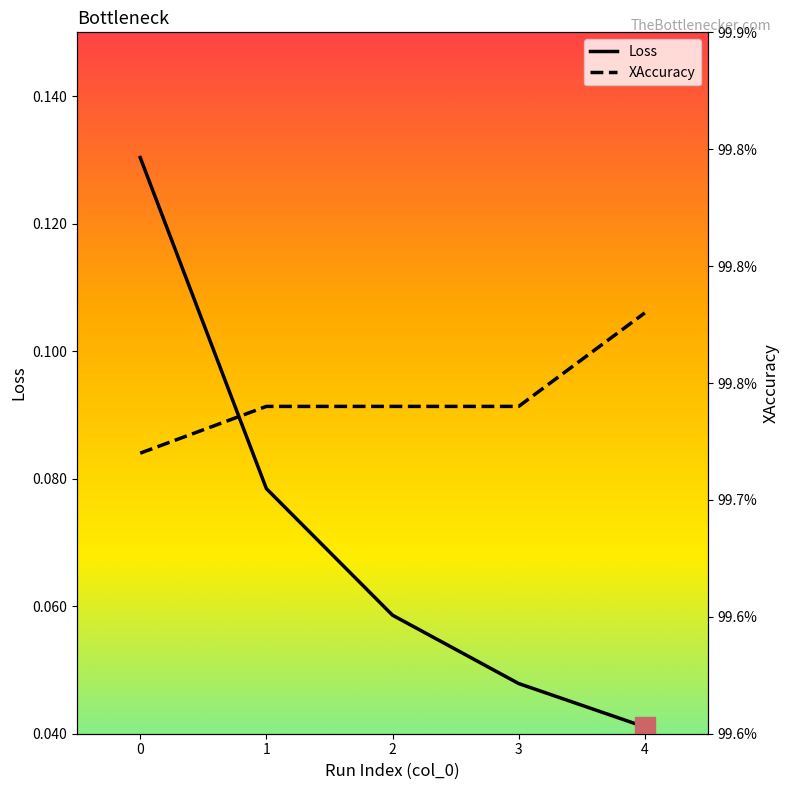

Reading left to right, transcribe all the data shown in this chart.

Loss: 0=0.1	1=0.1	2=0.1	3=0.0	4=0.0
XAccuracy: 0=1.0	1=1.0	2=1.0	3=1.0	4=1.0